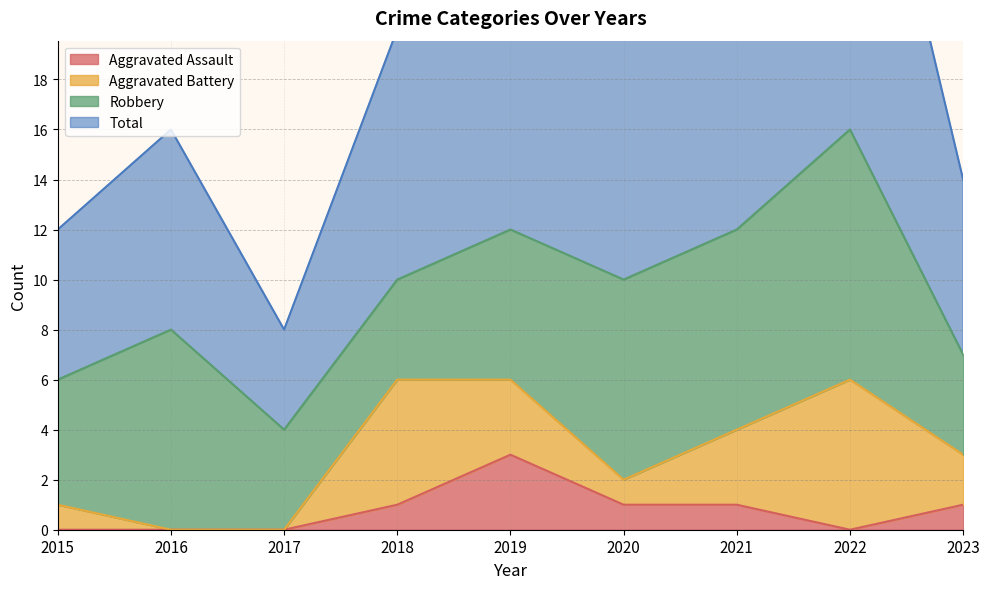

Which category has the highest value in the Aggravated Assault series?

2019